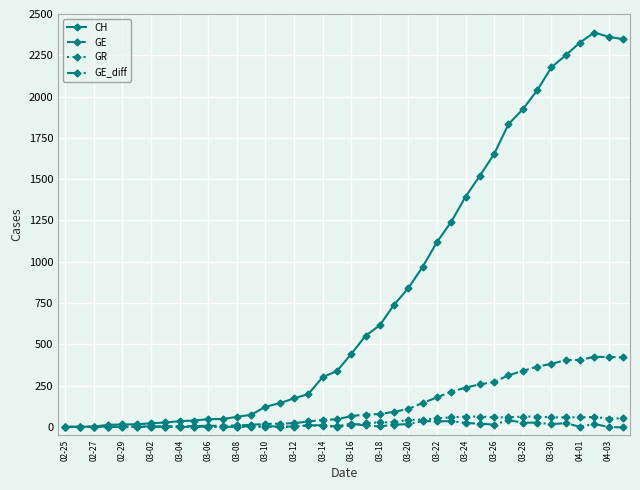

What is the maximum value shown in the chart?

2388